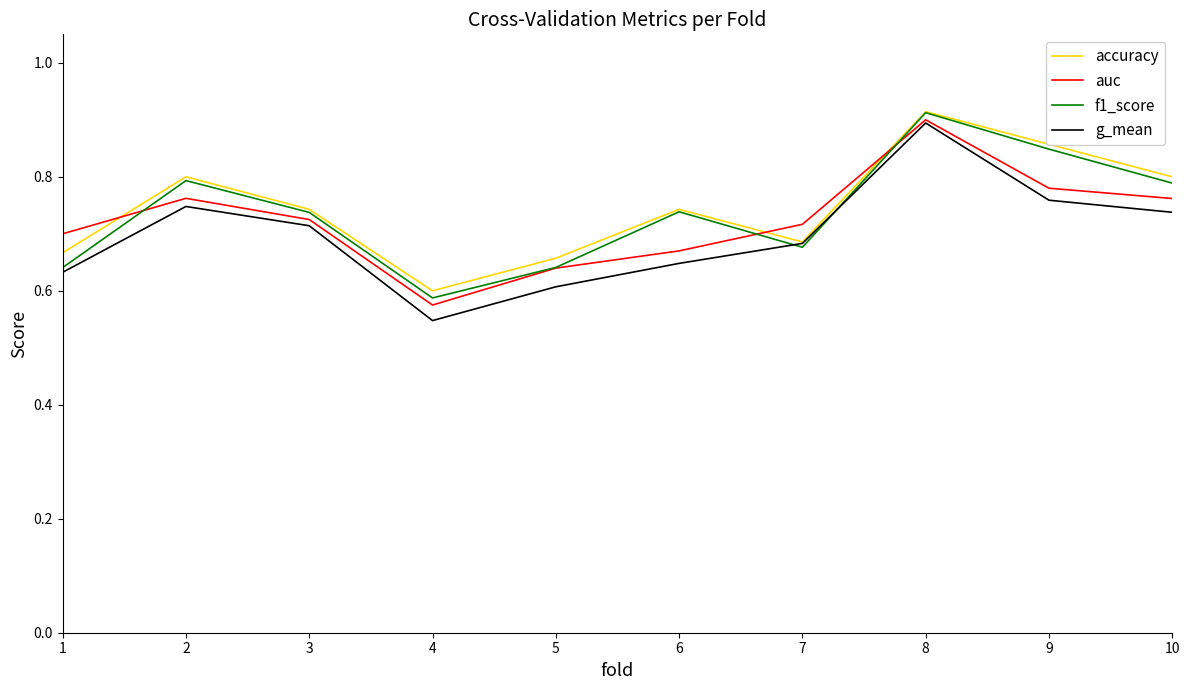

Which series changed the most between 2 and 5?

f1_score